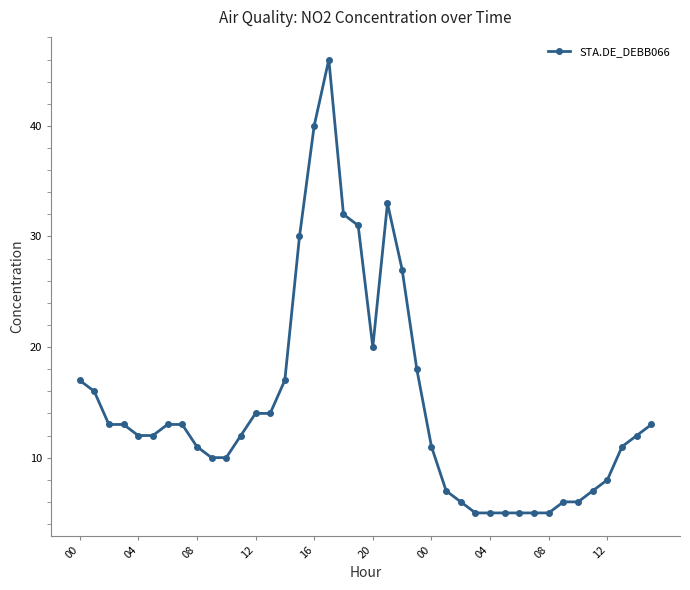

What is the maximum value shown in the chart?

46